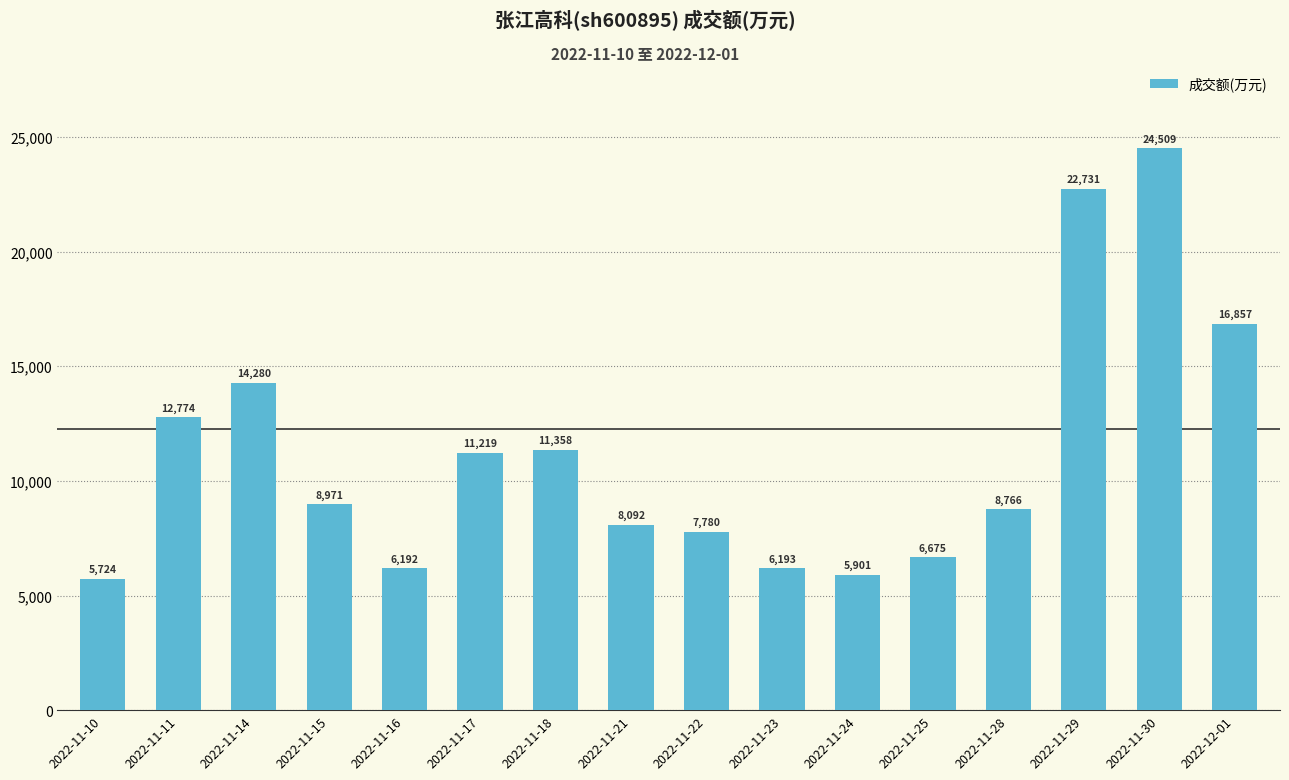

True or false: the data shows 10227 at 2022-11-10.

False